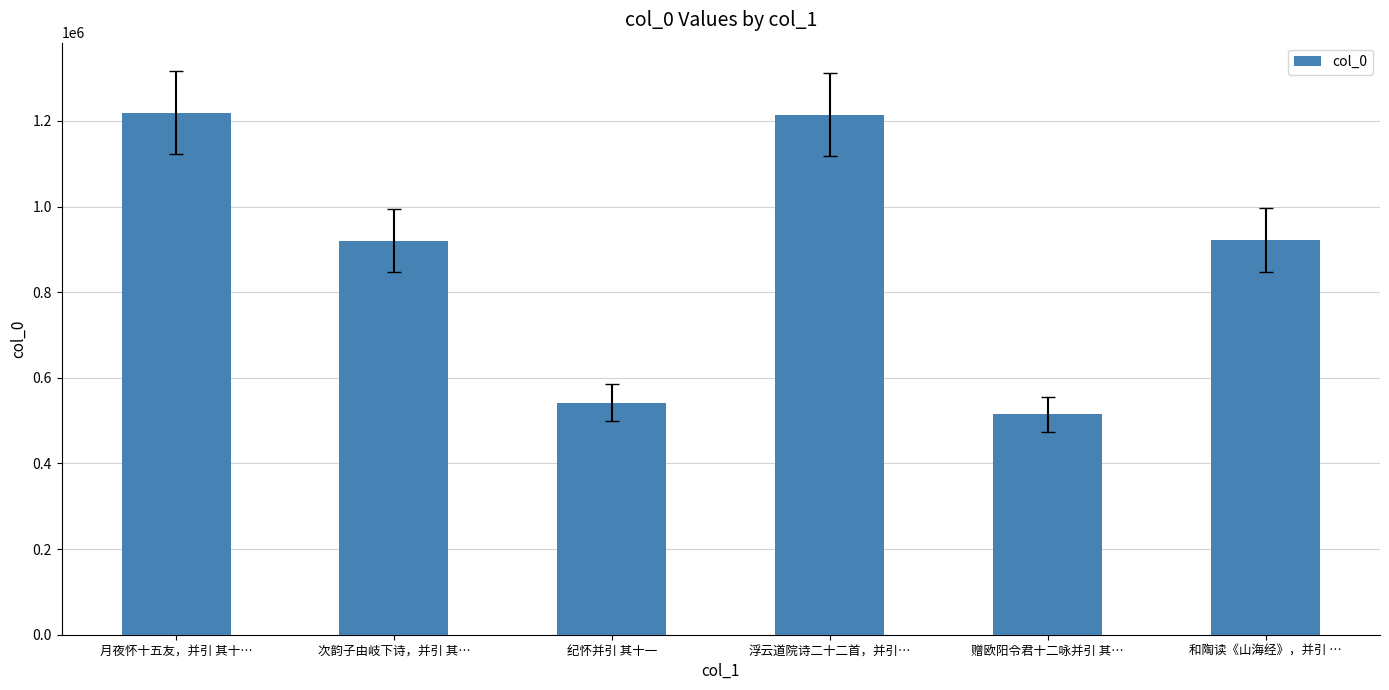

What is the greatest value displayed?

1219499